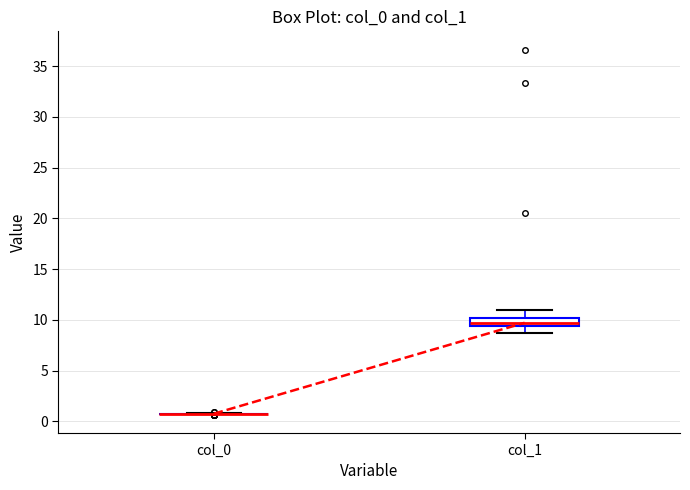

Reading left to right, read every box against the y-axis: the position of its median line, the range the box covers, and the ends of its whiskers. The values are not printed on the chart, so give them approximately, as read against the axis.

col_0: box collapsed to a line at 1.0, whiskers 0.5 to 1.0
col_1: median 9.5 (inside the box), box 9.5 to 10.0, whiskers 8.5 to 11.0